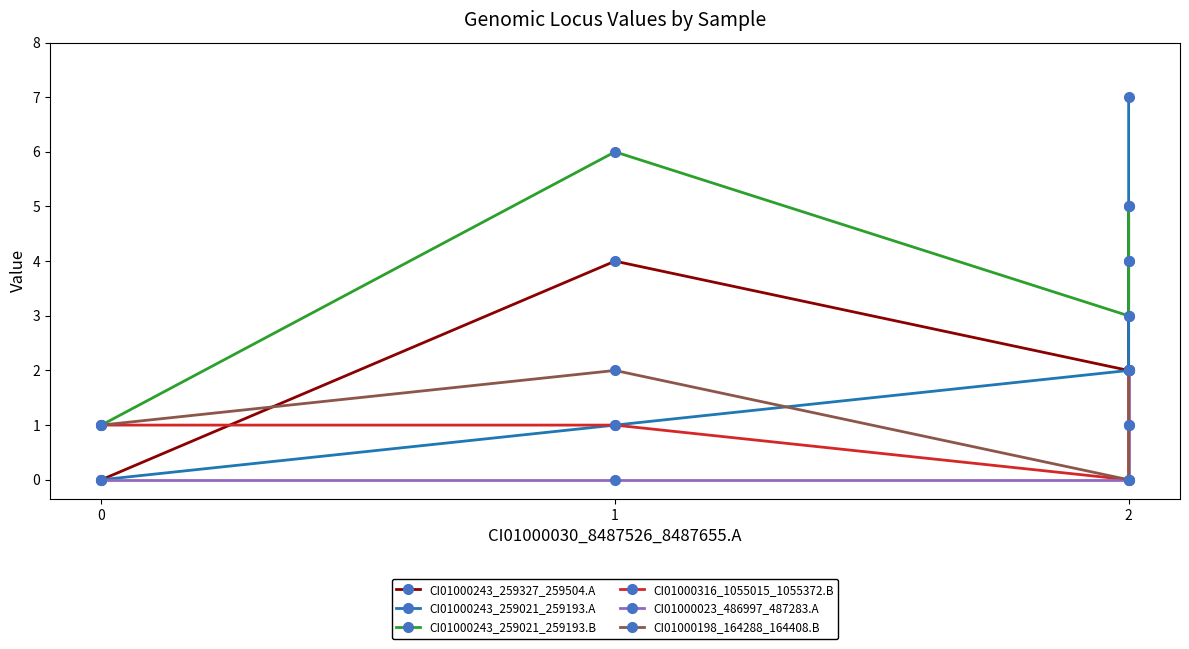

Does the chart have visible grid lines?

No